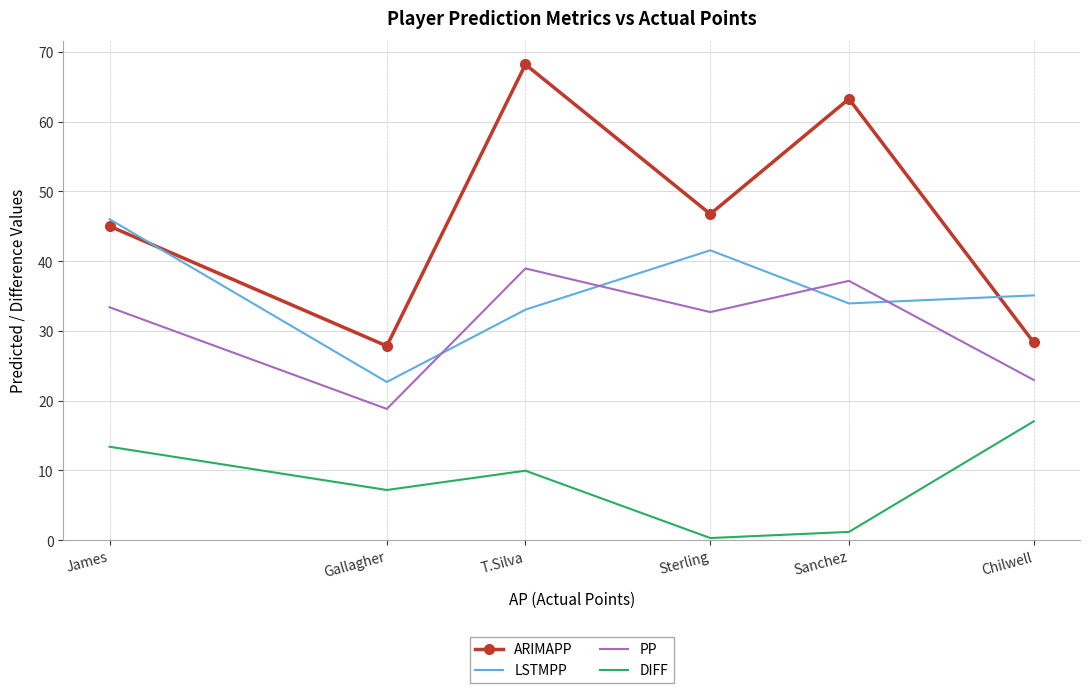

What is the highest value of the PP series?

39.0